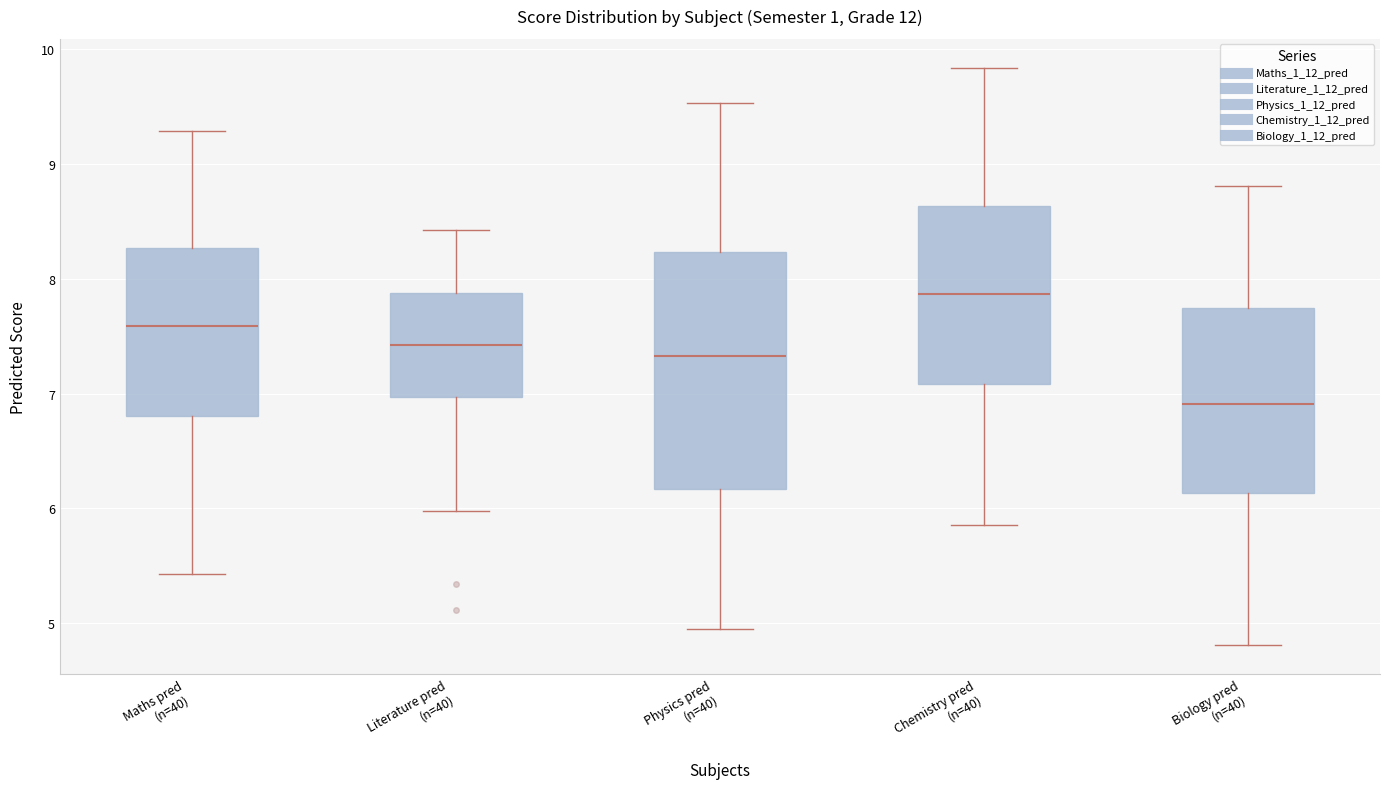

Where does the lower whisker of the box for Physics pred (n=40) end on the y-axis? The values are not printed on the chart, so give them approximately, as read against the axis.

4.9